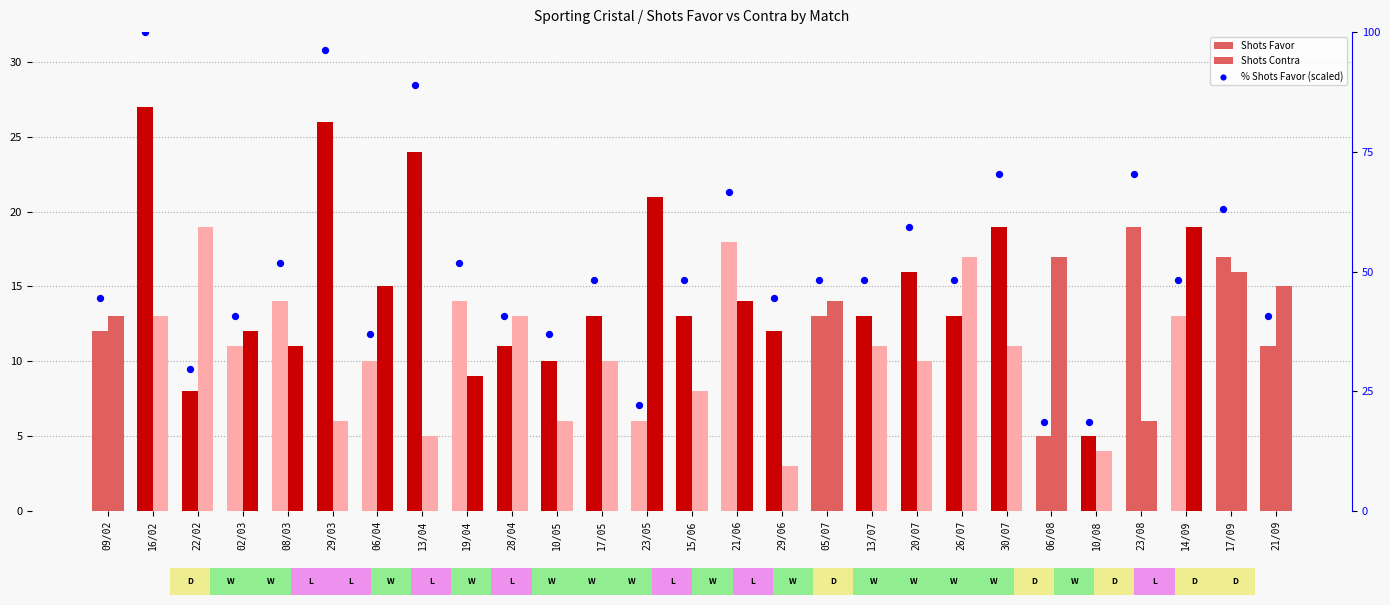

What is the total value across all series at 23/05?

49.2